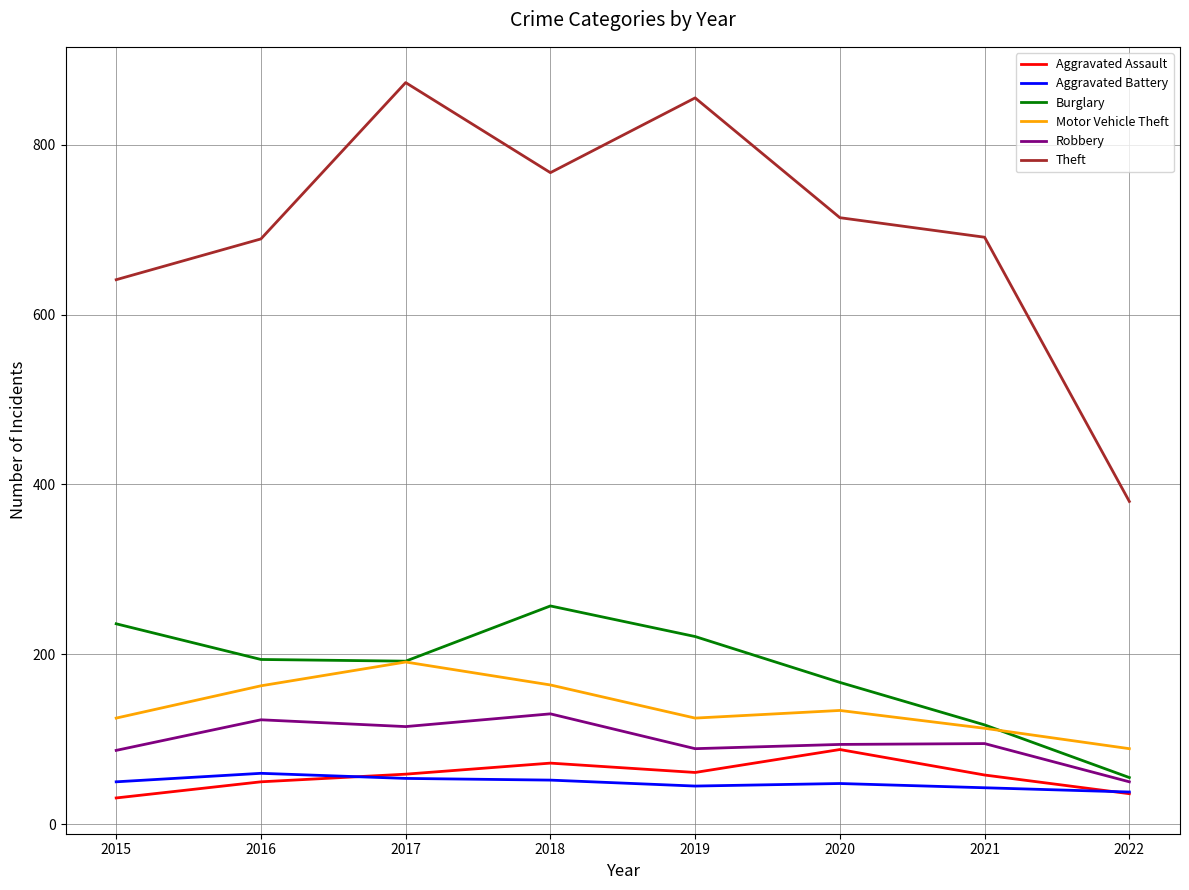

The Robbery series shows 89 at 2019. True or false?

True